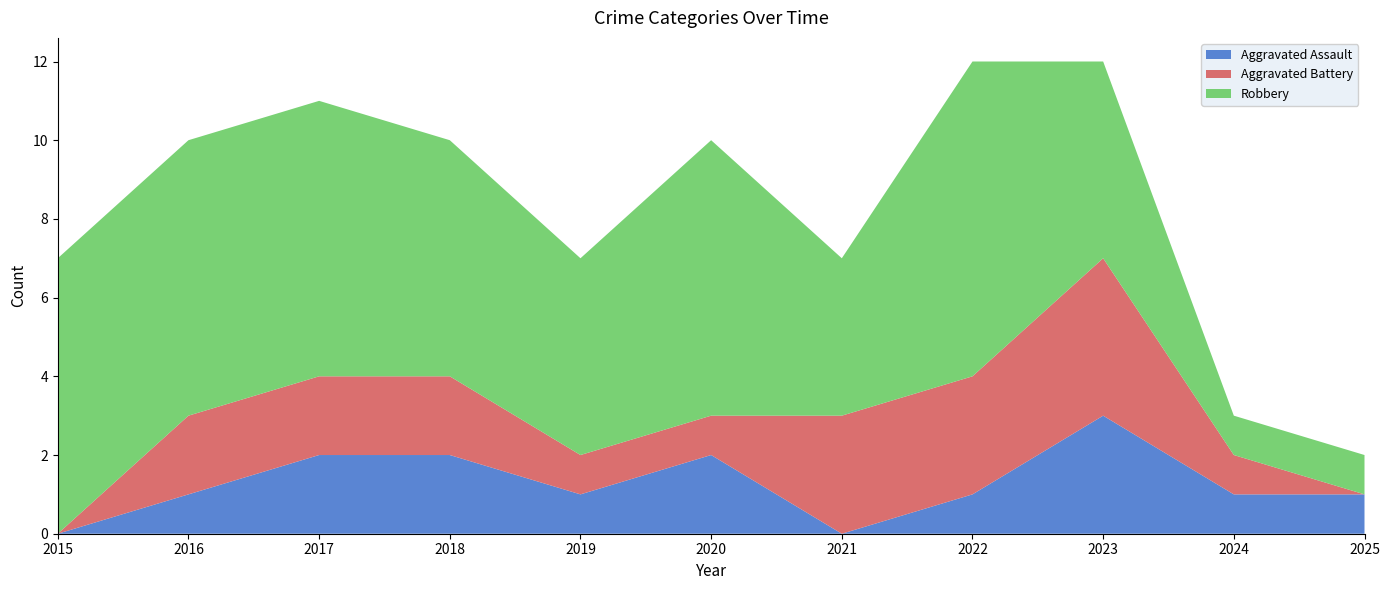

Reading left to right, extract all data points from this chart.

Aggravated Assault: 0	1	2	2	1	2	0	1	3	1	1
Aggravated Battery: 0	2	2	2	1	1	3	3	4	1	0
Robbery: 7	7	7	6	5	7	4	8	5	1	1